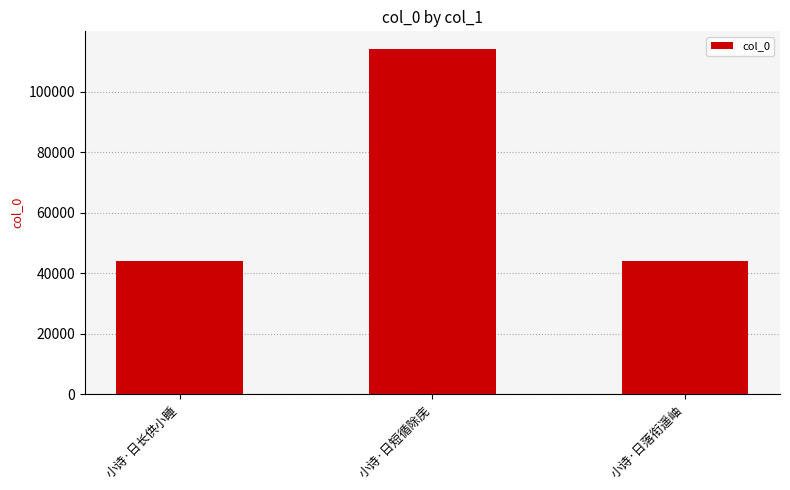

What is the smallest value displayed?

43985